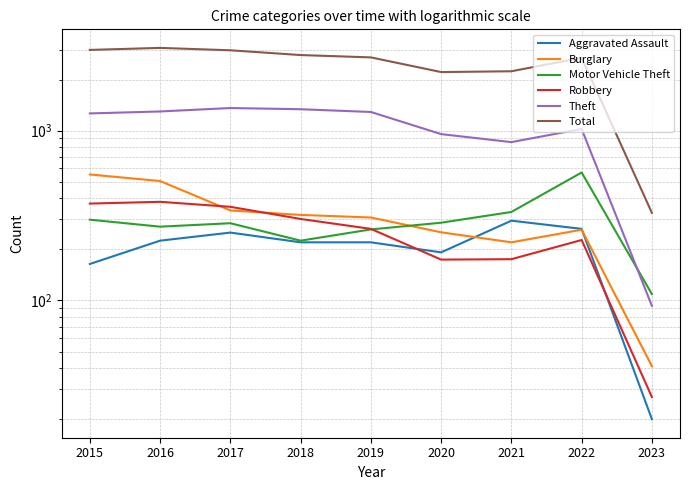

How many intersections are there between Motor Vehicle Theft and Theft?

1